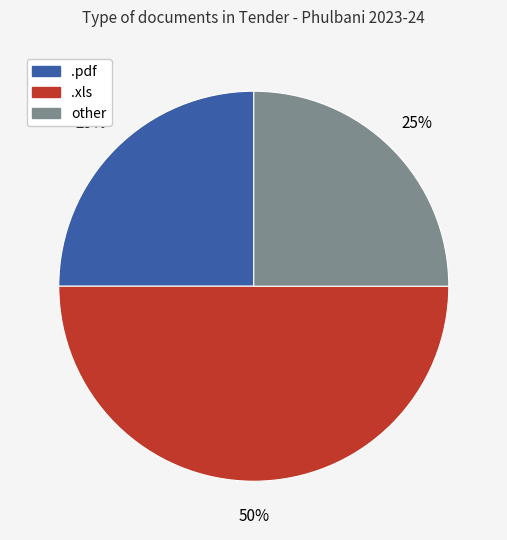

How many segments does this pie chart have?

3